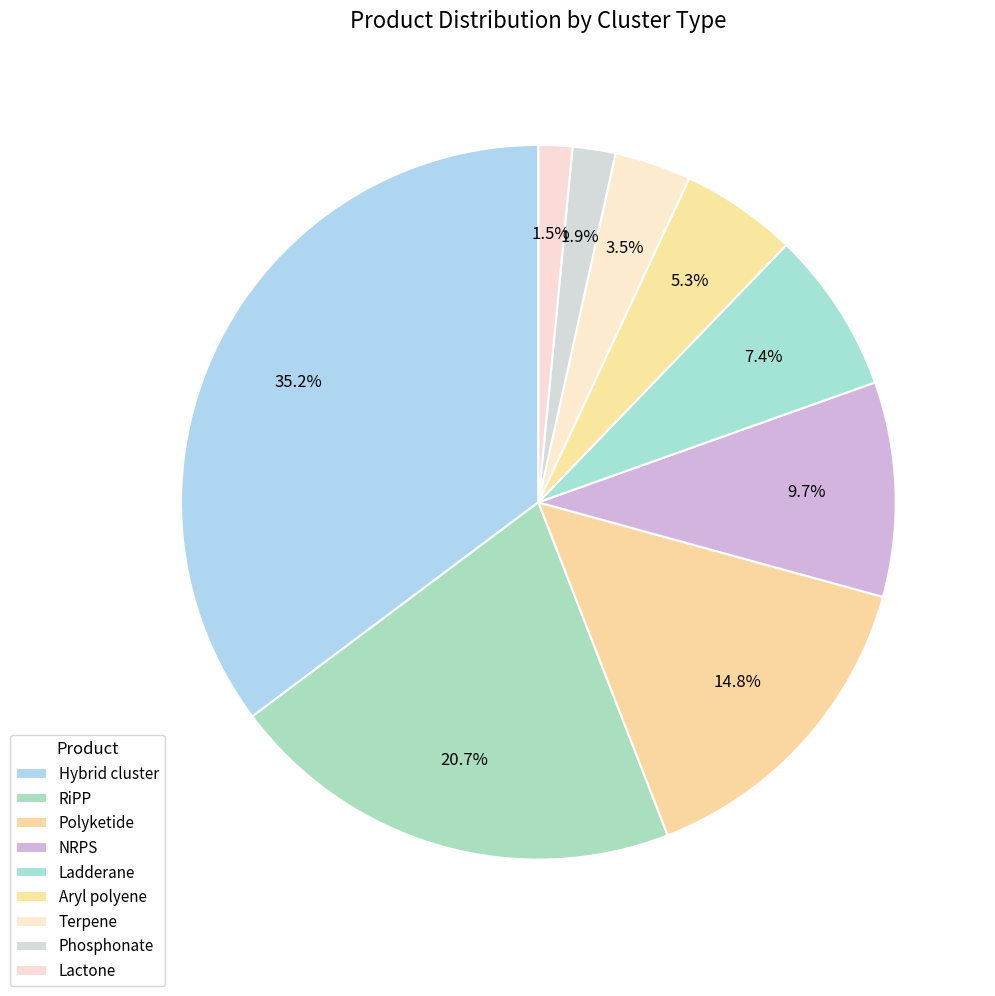

The Terpene slice represents 3% of the pie. True or false?

True